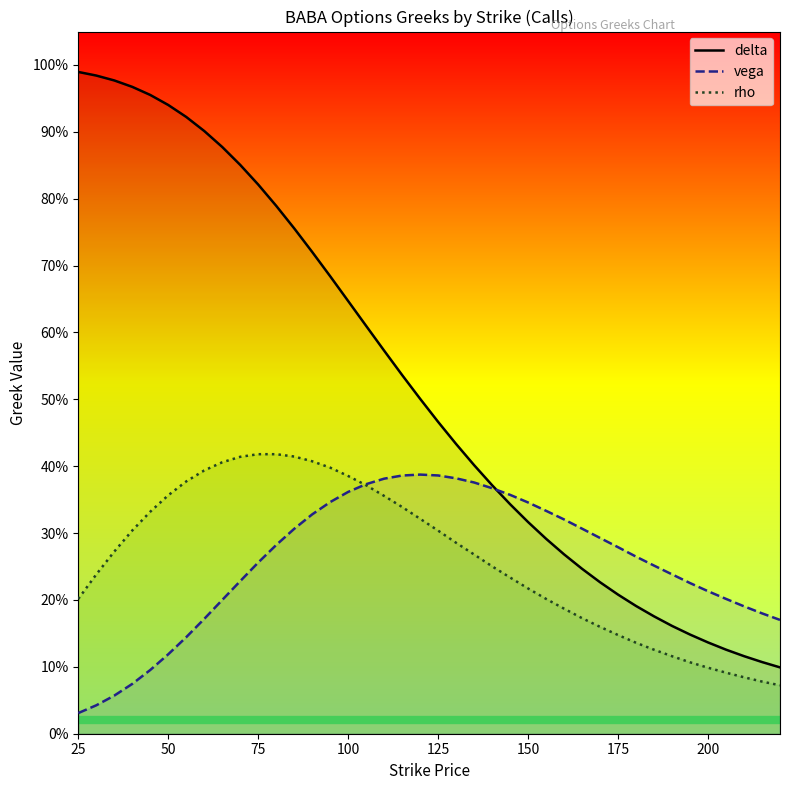

What is the spread (max minus min) of values at 125?

0.2